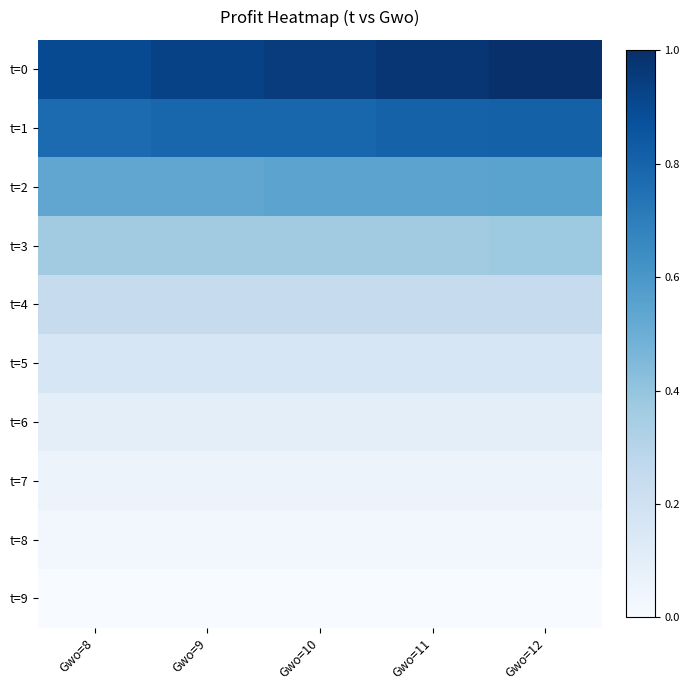

Which series changed the most between Gwo=10 and Gwo=11?

t=0